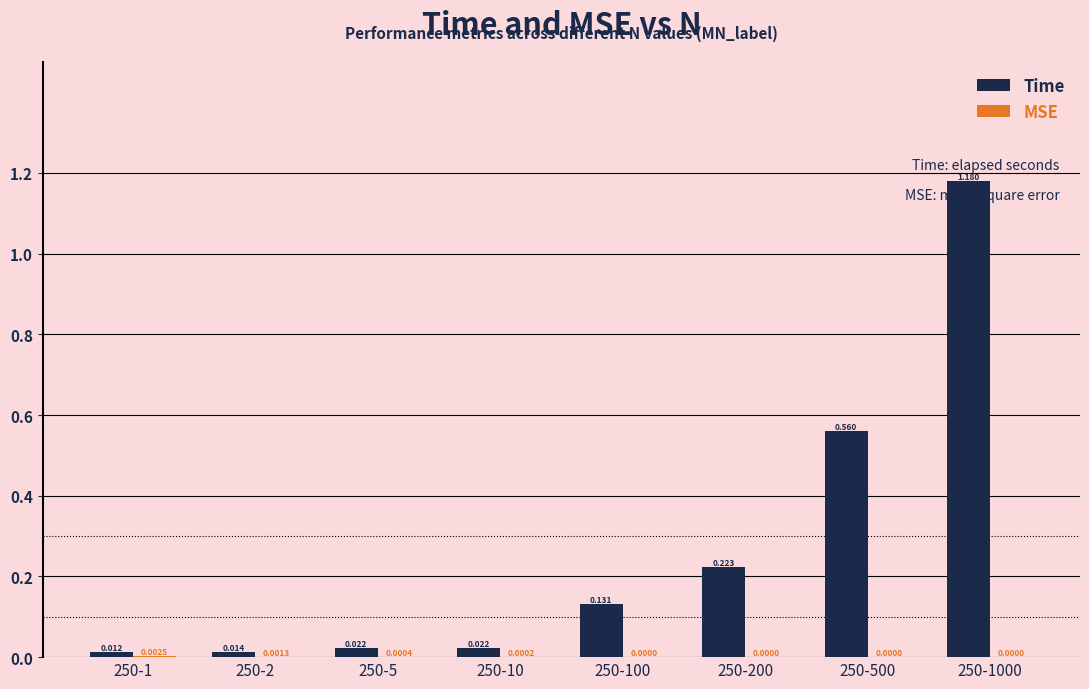

Between 250-10 and 250-1000, which series saw the biggest shift?

Time